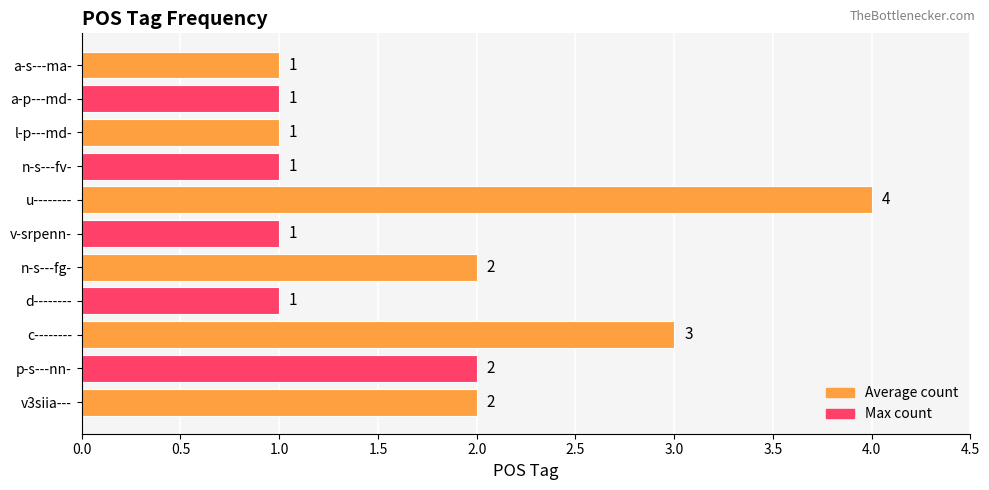

True or false: the data shows 1 at d--------.

True